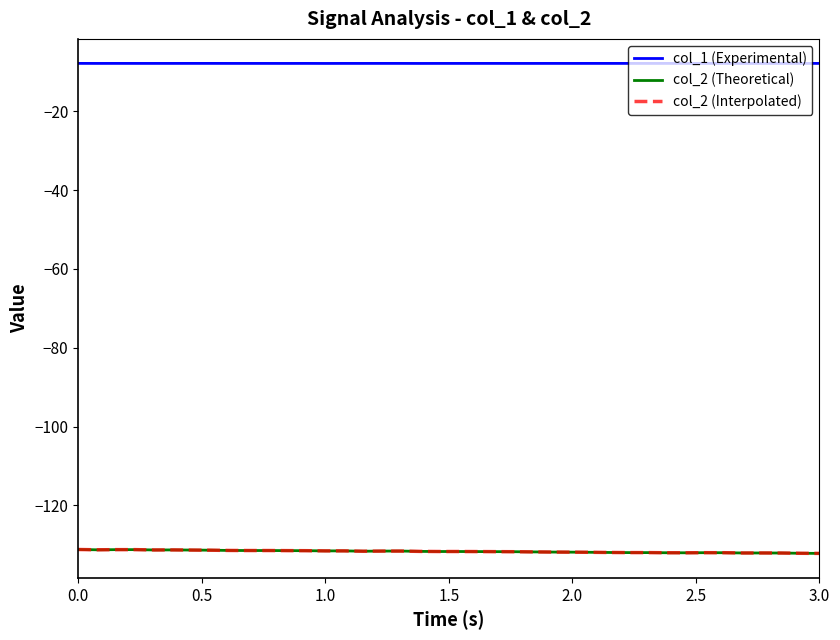

Does the chart have visible grid lines?

No